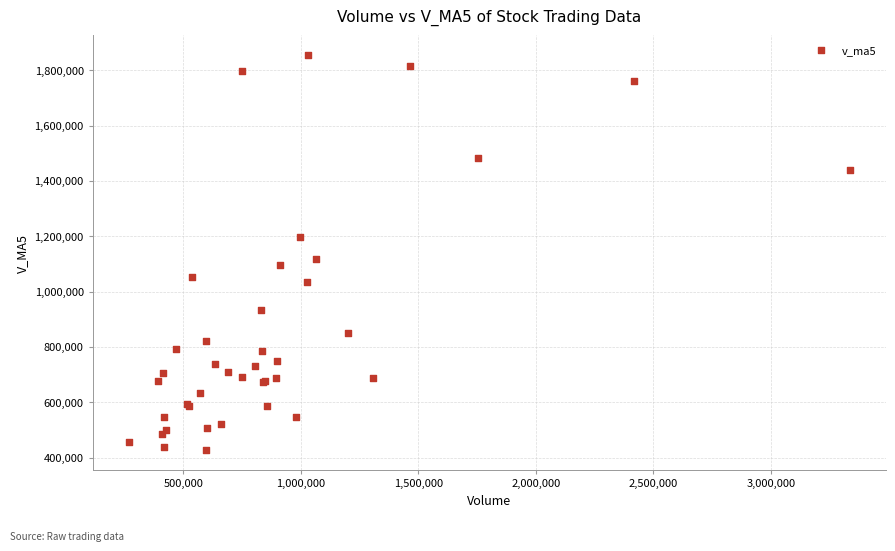

What Y value in the scatter plot is closest to 1140816?

1118413.2